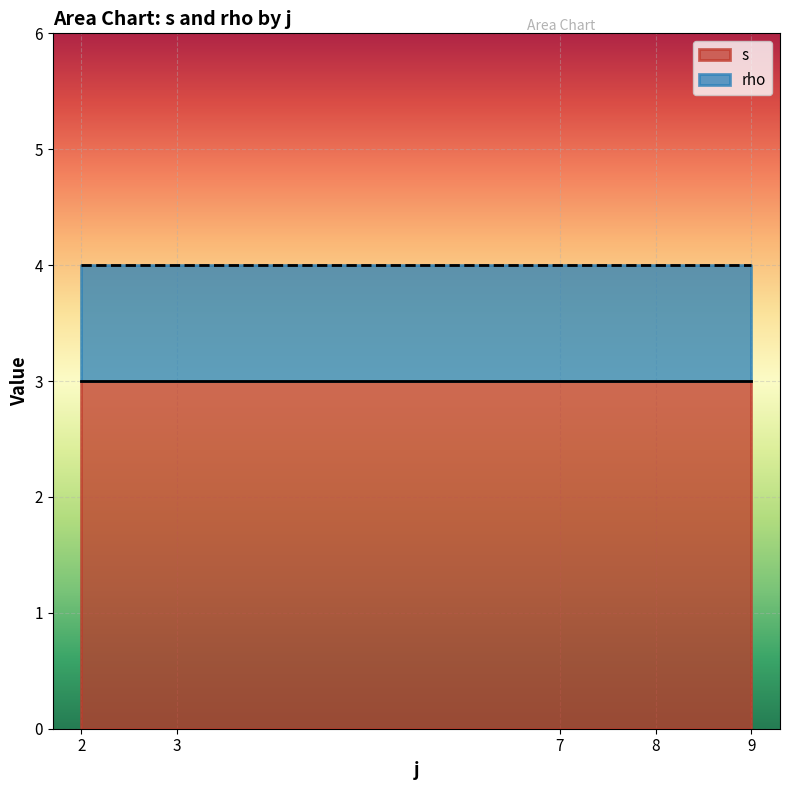

What value does the s series have at 8?

3